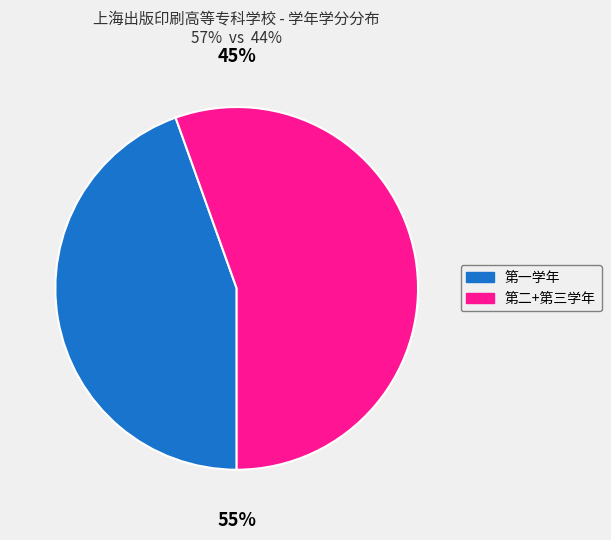

How much of the chart is everything except 第一学年?

55.5%